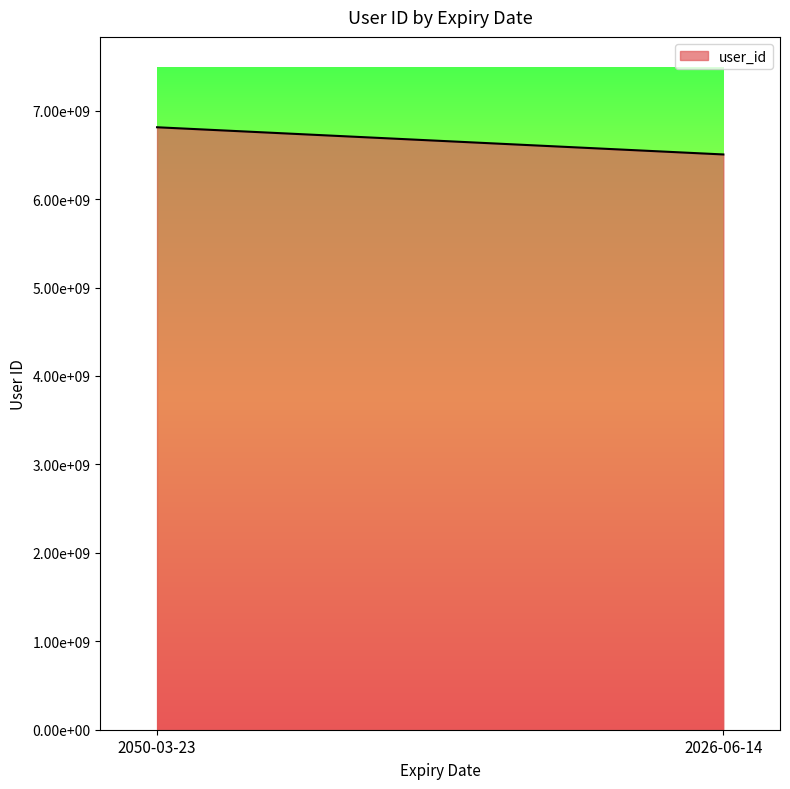

At which label is the value closest to 6658370670?

2050-03-23